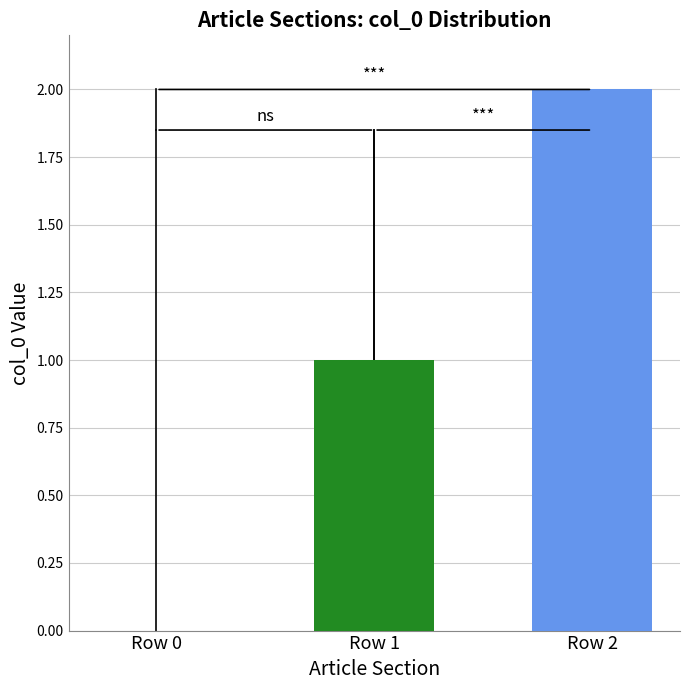

Which has a higher value, Row 0 or Row 1?

Row 1